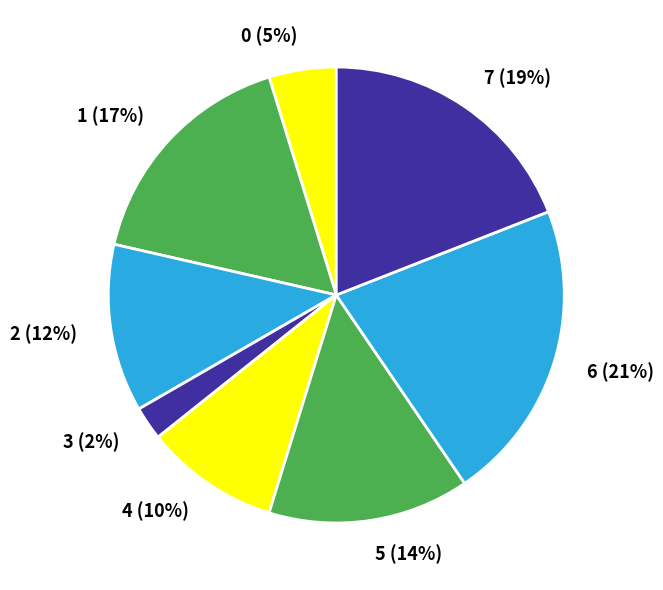

What percentage is the 2 slice, to the nearest percent?

12%